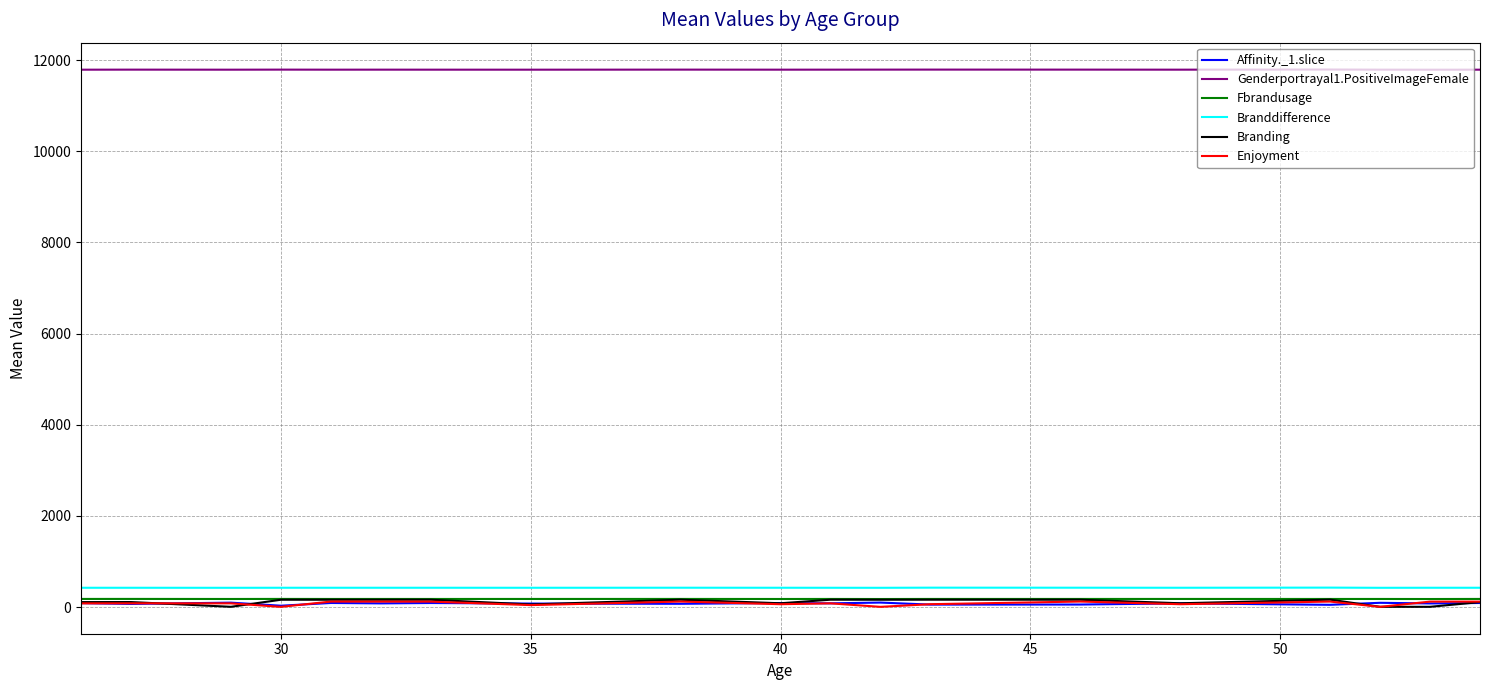

True or false: Genderportrayal1.PositiveImageFemale and Fbrandusage cross at least once.

False